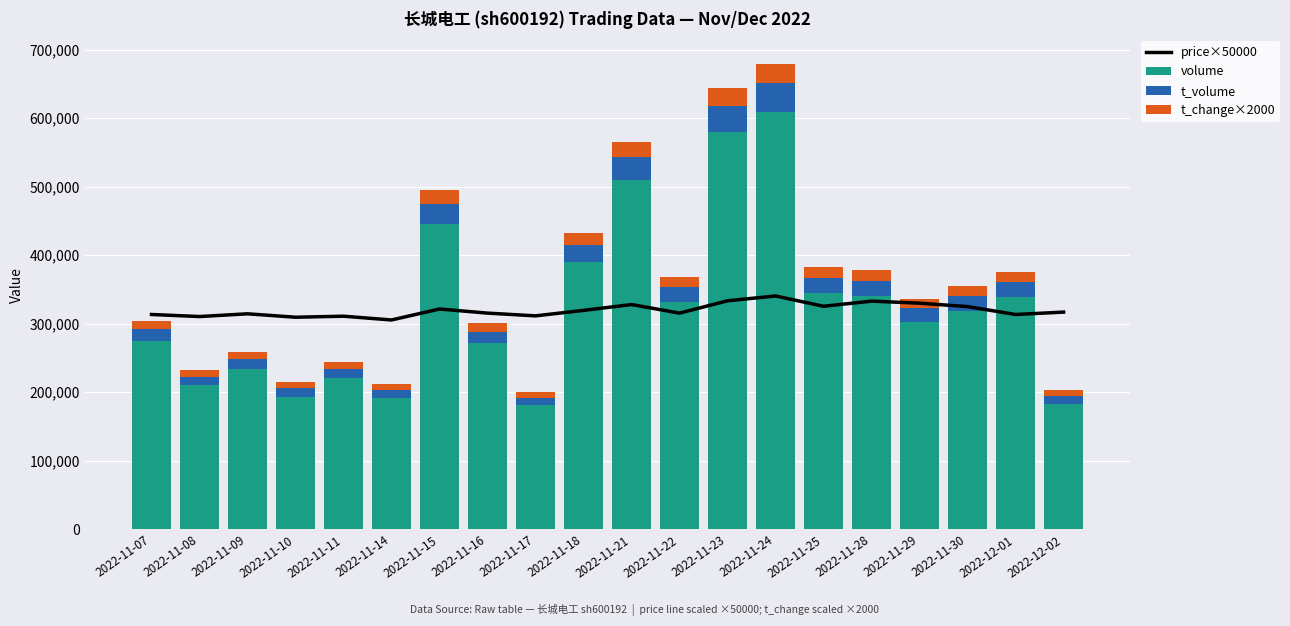

Where is price×50000 nearest to the value 323000?

2022-11-15